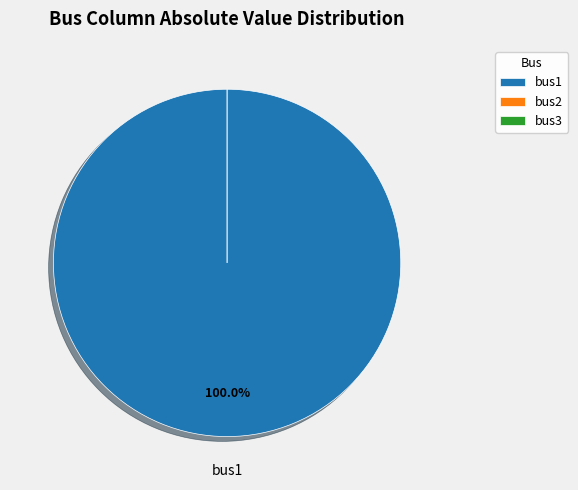

Which slice is the largest?

bus1